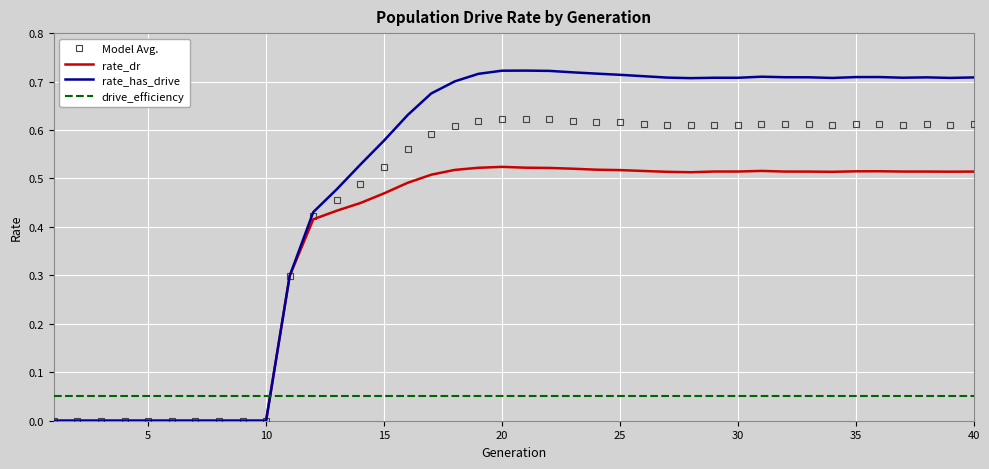

How many intersections are there between drive_efficiency and Model Avg.?

1